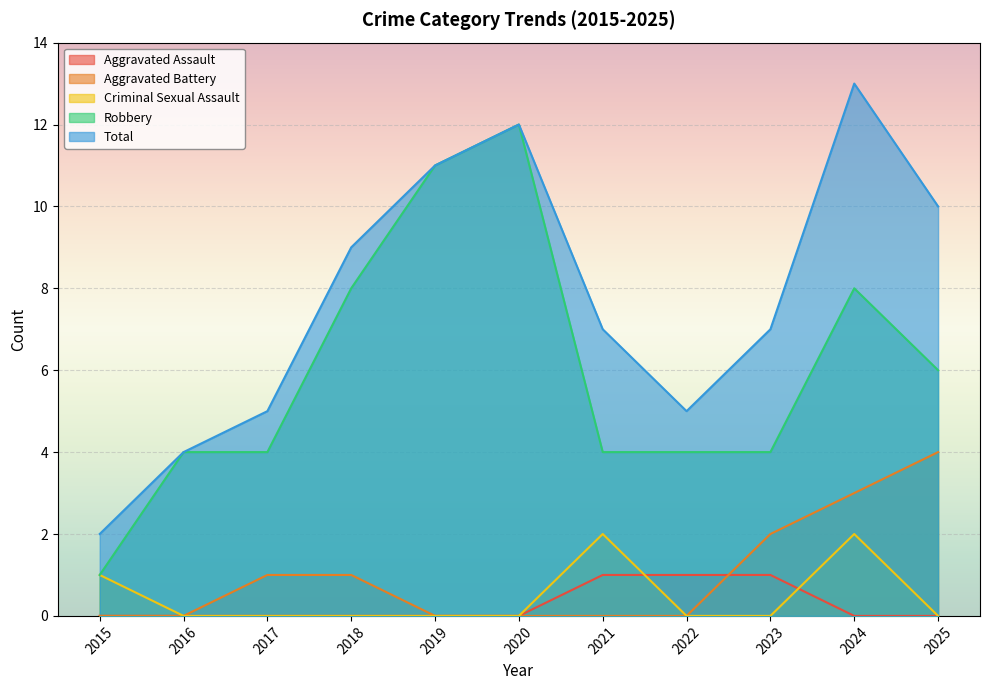

How many values in the Criminal Sexual Assault series exceed 0?

3